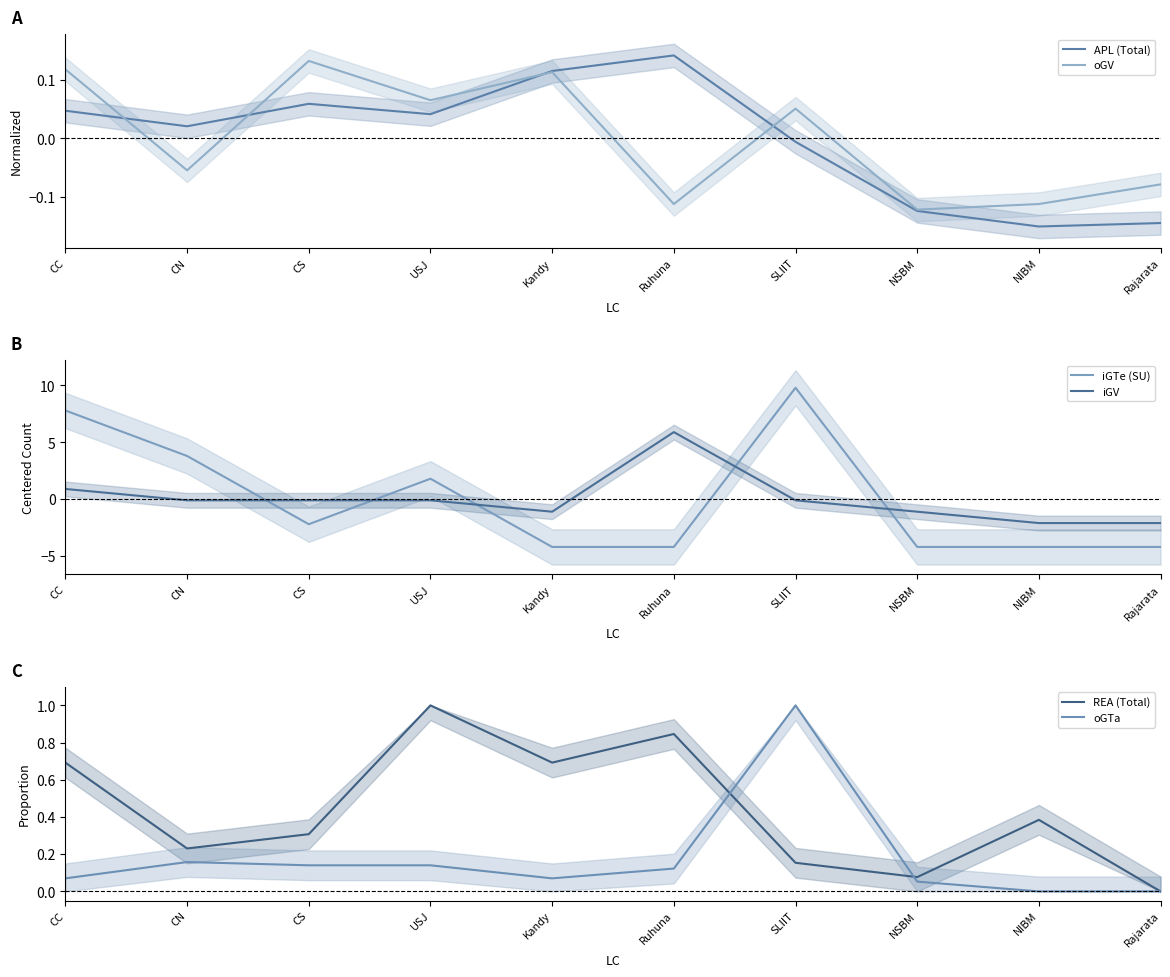

Which series has the widest spread of values?

iGTe (SU)